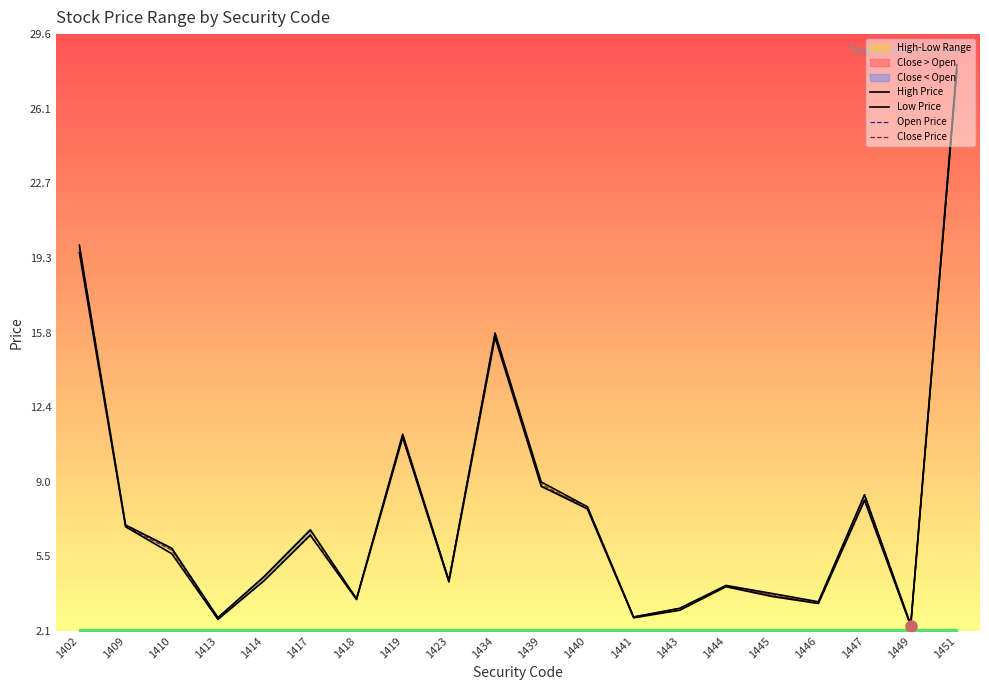

Which series has the widest spread of values?

Close Price